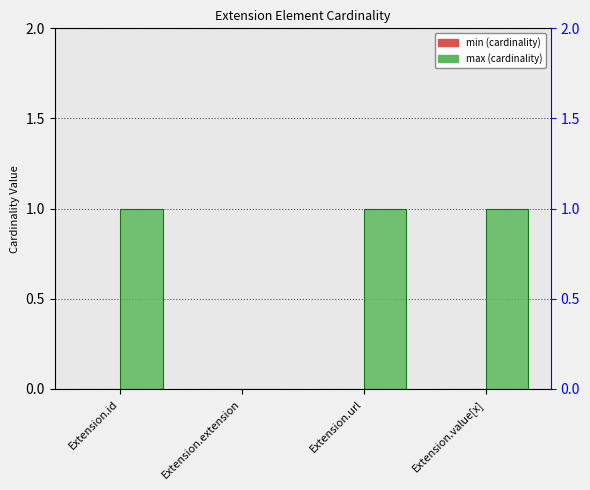

List the series in order of their peak value, lowest first.

min, max